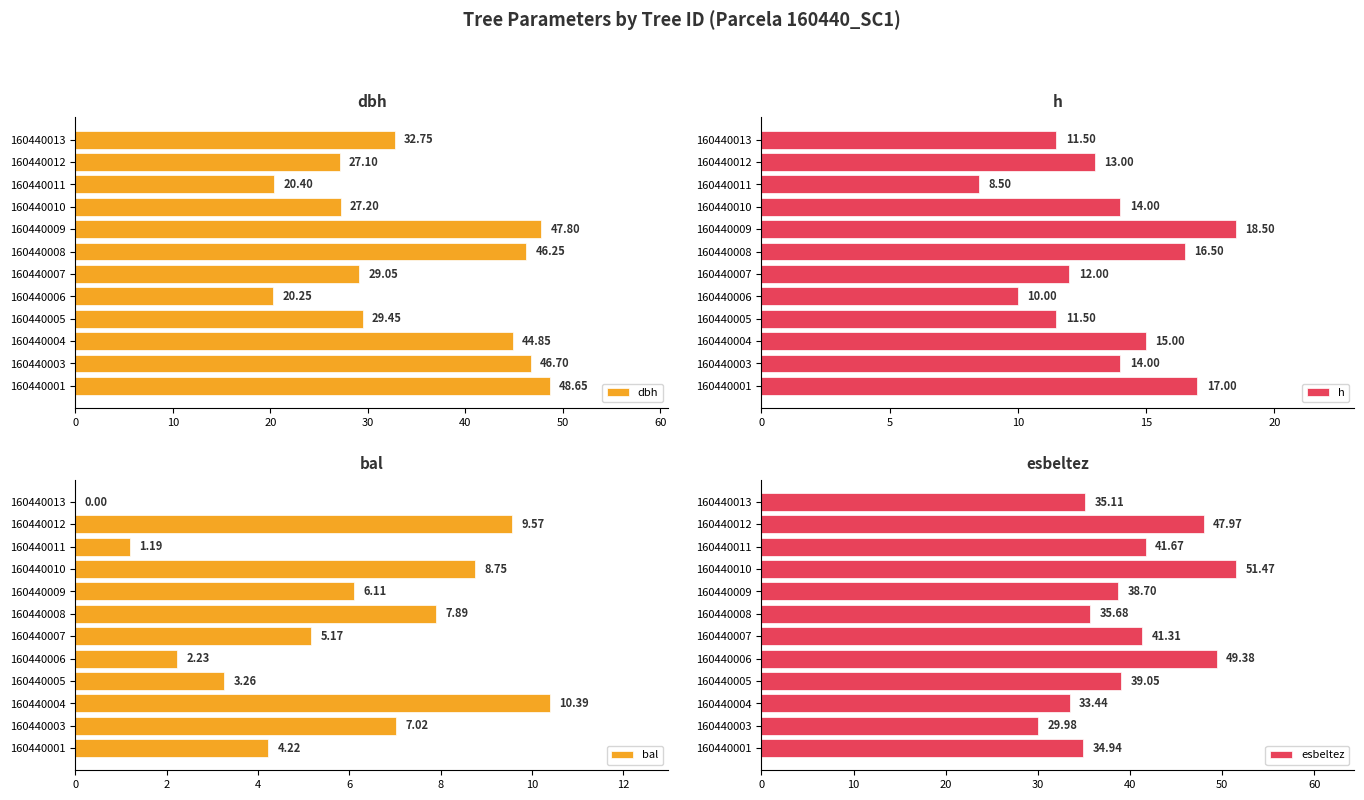

What is the difference between the maximum and minimum values in the dbh series?

28.4